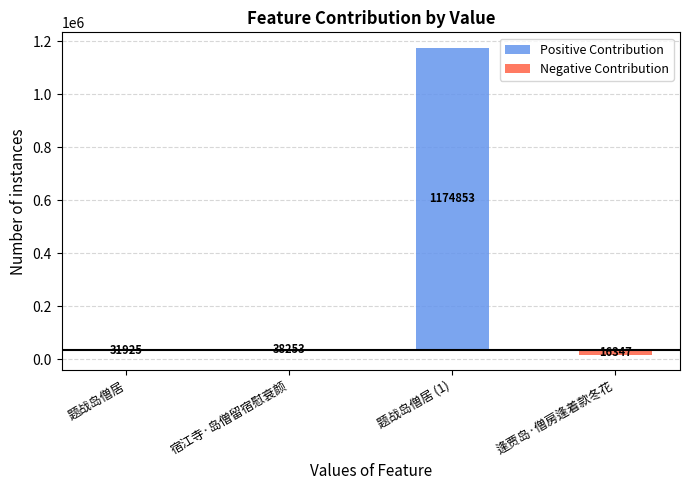

What position from the left is 题战岛僧居?

1